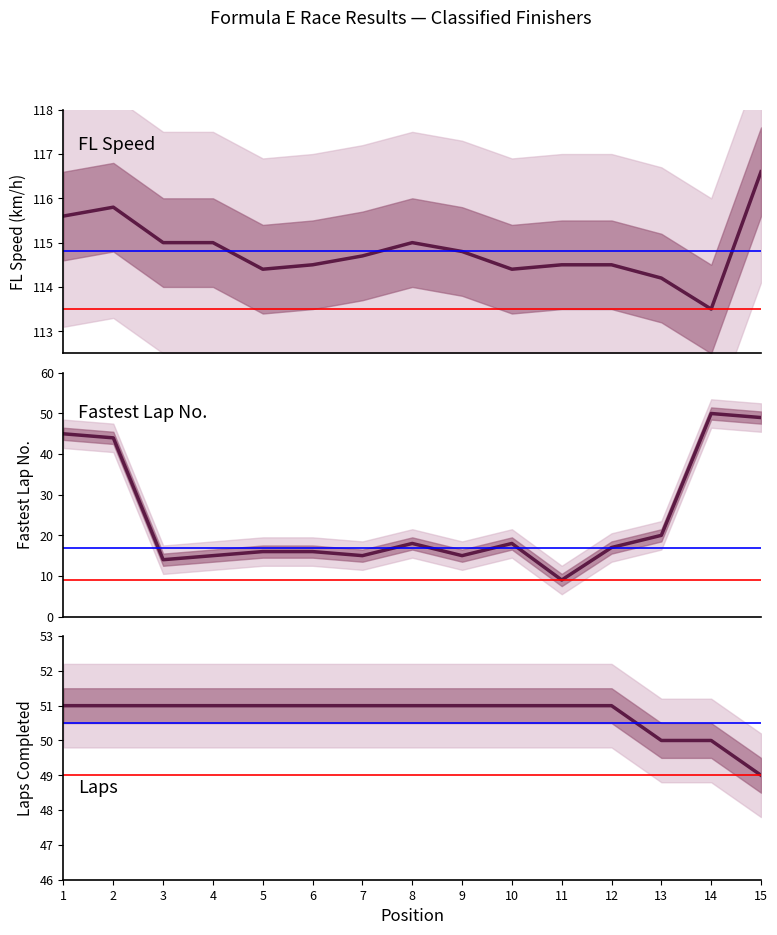

Rank the series at 3 from highest to lowest value.

FL Speed (km/h), Laps Completed, Fastest Lap Number